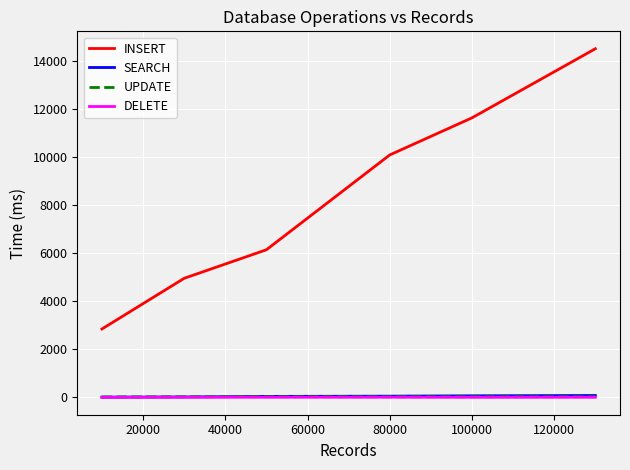

In UPDATE, how many points are lower than both neighbors (excluding endpoints)?

1